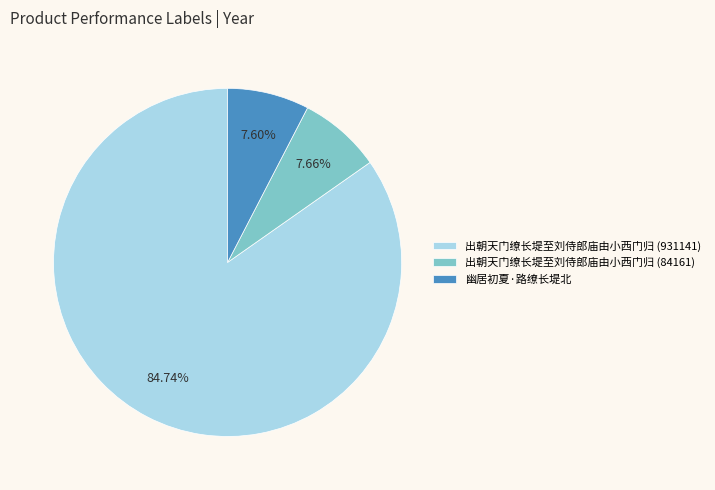

To the nearest percent, what percentage of the pie is 出朝天门缭长堤至刘侍郎庙由小西门归 (931141)?

85%